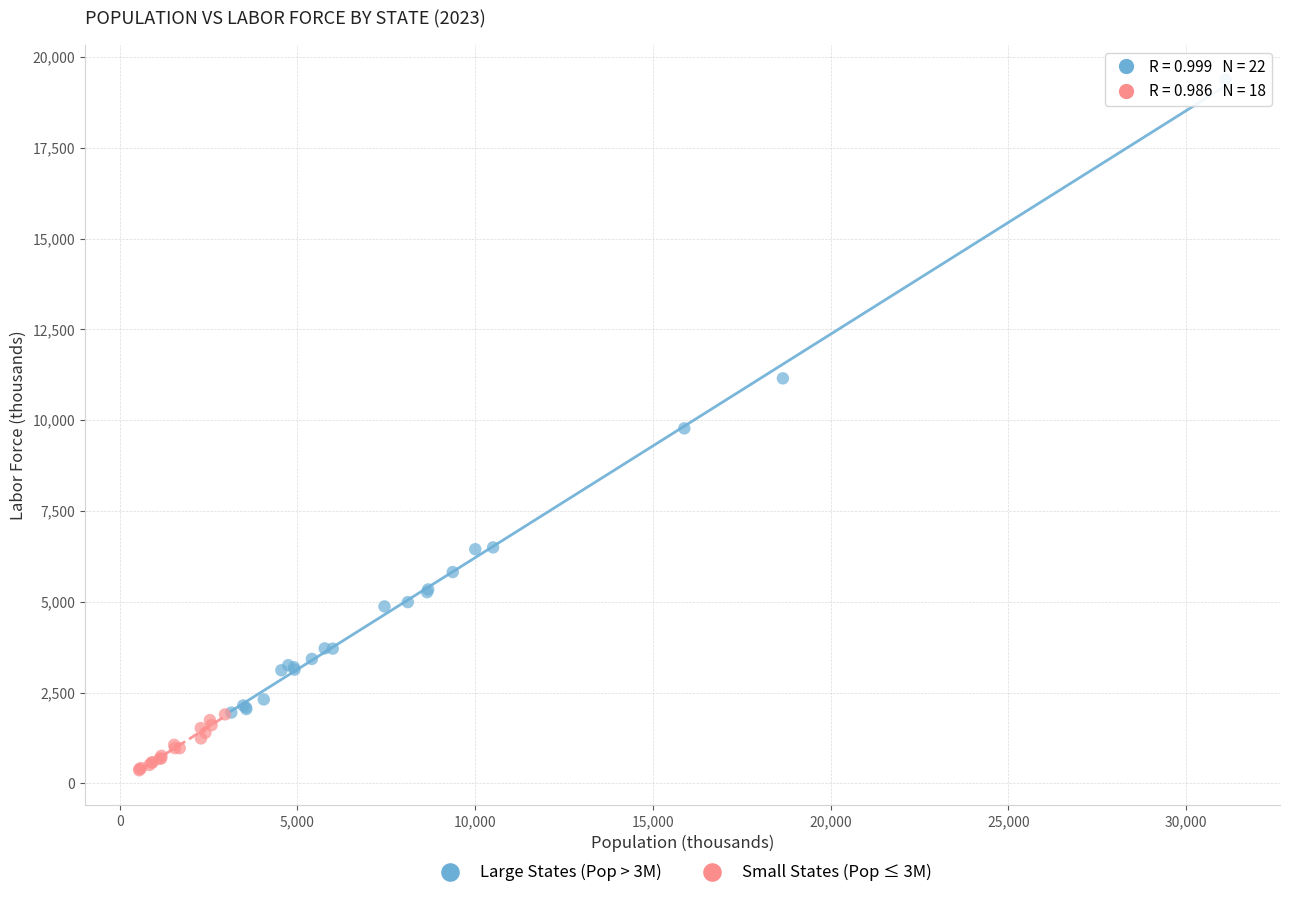

Which series contains the highest Y value?

Large States (Pop > 3M)